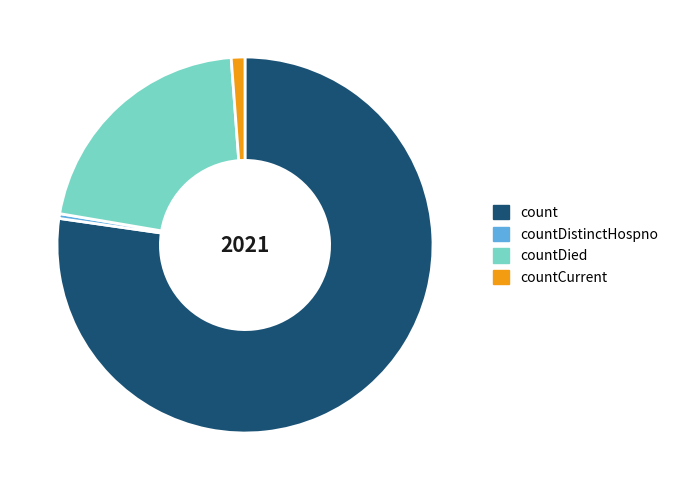

Which slice is the smallest?

countDistinctHospno